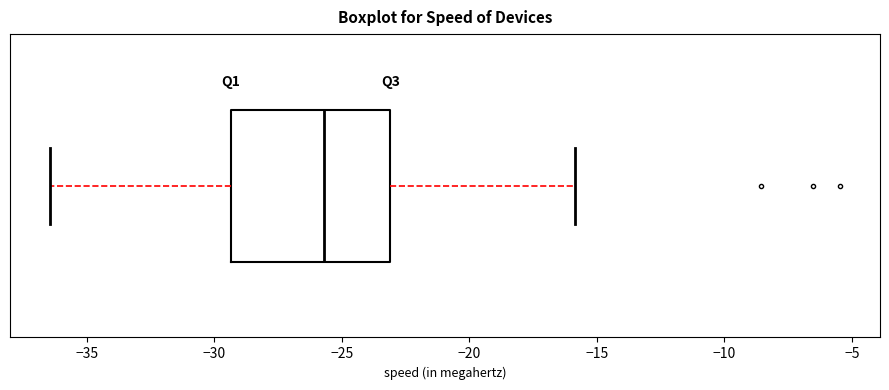

Where does the left whisker of the box end on the x-axis? The values are not printed on the chart, so give them approximately, as read against the axis.

-36.5